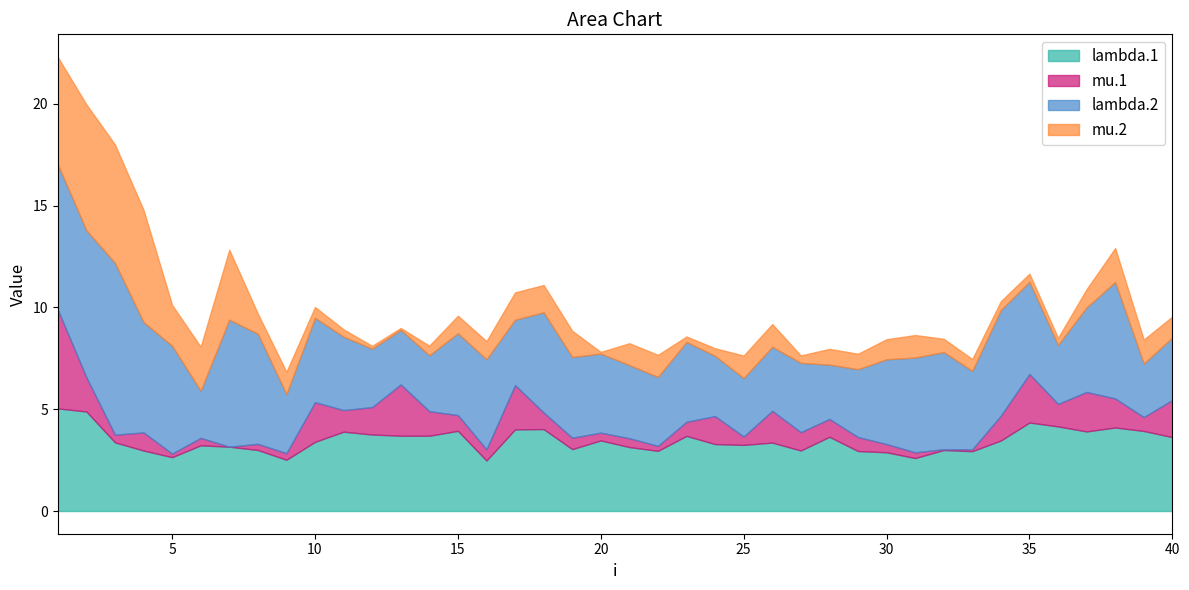

Reading left to right, extract all data points from this chart.

lambda.1: 5.0	4.9	3.4	3.0	2.6	3.2	3.2	3.0	2.5	3.4	3.9	3.8	3.7	3.7	3.9	2.5	4.0	4.0	3.0	3.5	3.1	3.0	3.7	3.3	3.2	3.4	3.0	3.6	2.9	2.9	2.6	3.0	2.9	3.5	4.3	4.2	3.9	4.1	3.9	3.6
mu.1: 4.9	1.7	0.4	0.9	0.2	0.4	0.0	0.3	0.3	2.0	1.1	1.3	2.5	1.2	0.8	0.6	2.2	0.8	0.6	0.4	0.4	0.2	0.7	1.4	0.4	1.6	0.9	0.9	0.7	0.4	0.3	0.0	0.1	1.2	2.4	1.1	1.9	1.4	0.7	1.8
lambda.2: 7.1	7.2	8.4	5.4	5.3	2.3	6.2	5.4	2.9	4.1	3.6	2.9	2.7	2.7	4.0	4.4	3.2	4.9	4.0	3.9	3.6	3.4	3.9	3.0	2.9	3.1	3.4	2.7	3.3	4.2	4.7	4.8	3.9	5.2	4.5	2.9	4.2	5.7	2.6	3.1
mu.2: 5.3	6.2	5.8	5.5	2.0	2.2	3.4	1.0	1.1	0.5	0.4	0.1	0.1	0.5	0.9	0.9	1.3	1.3	1.3	0.1	1.1	1.1	0.3	0.4	1.1	1.1	0.4	0.8	0.8	1.0	1.1	0.7	0.6	0.4	0.4	0.3	0.9	1.7	1.2	1.0